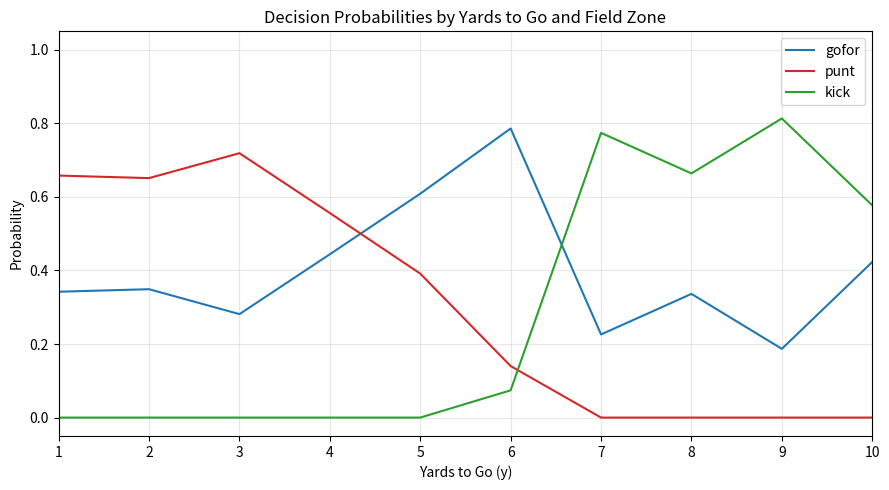

At 2, list the series in order from largest to smallest.

punt, gofor, kick